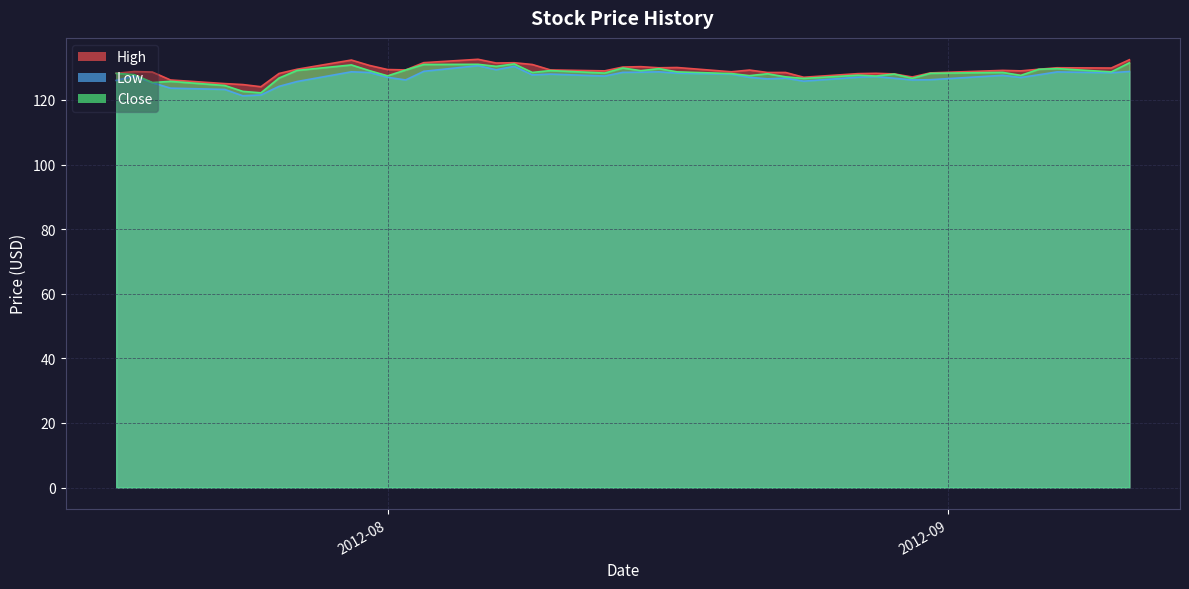

List the series in order of their overall mean, lowest first.

Low, Close, High